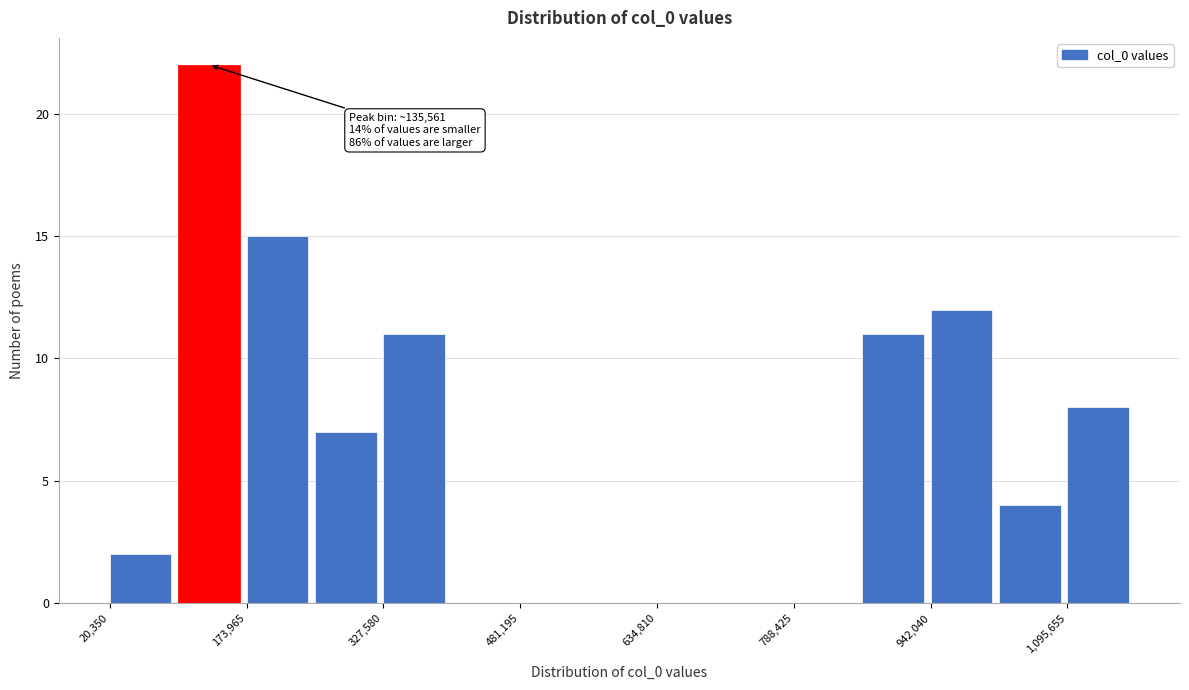

Around what value on the x-axis is the tallest bar? Give the approximate position of its centre, as read against the axis.

140000